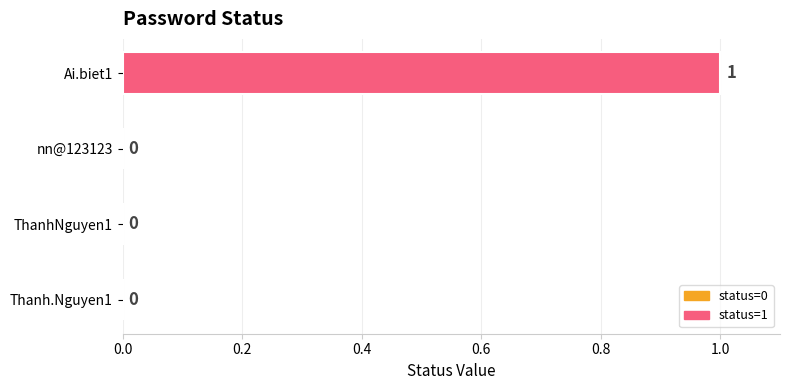

Are the bars horizontal?

Yes